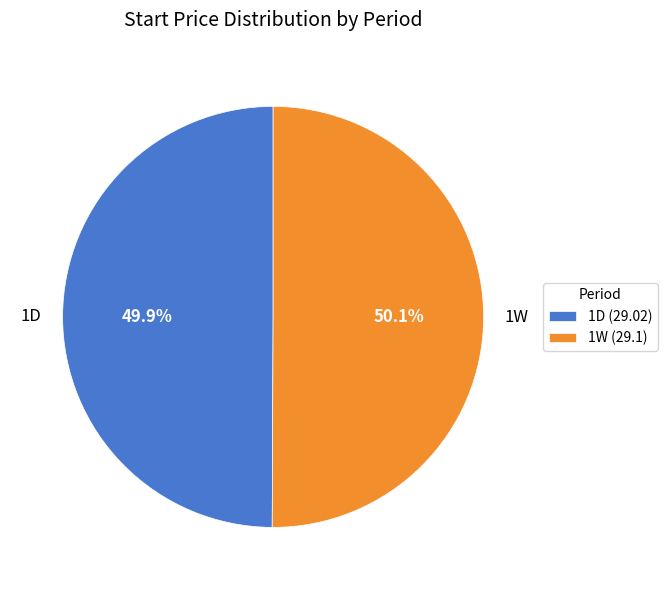

How many segments does this pie chart have?

2